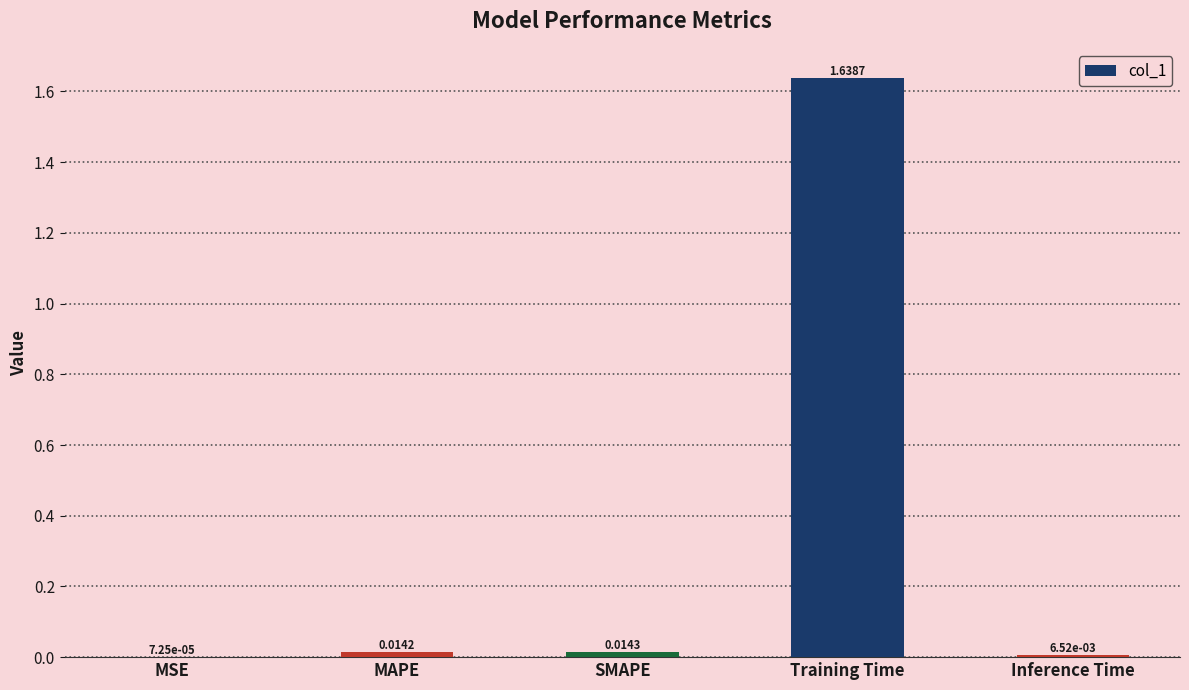

What is the sum of all values?

1.7